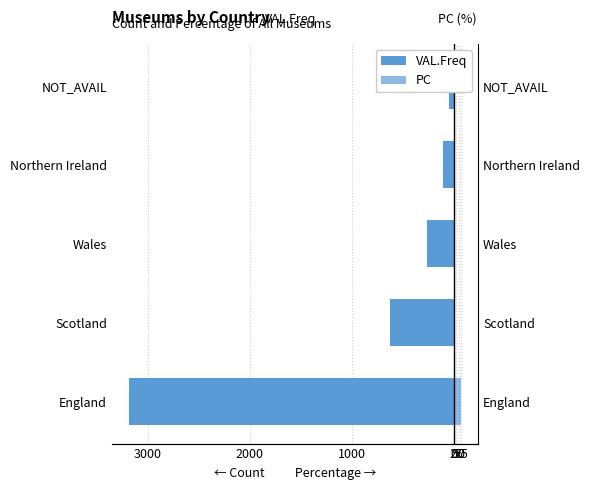

Is the value of PC at Northern Ireland greater than the value of VAL.Freq at Wales?

Yes